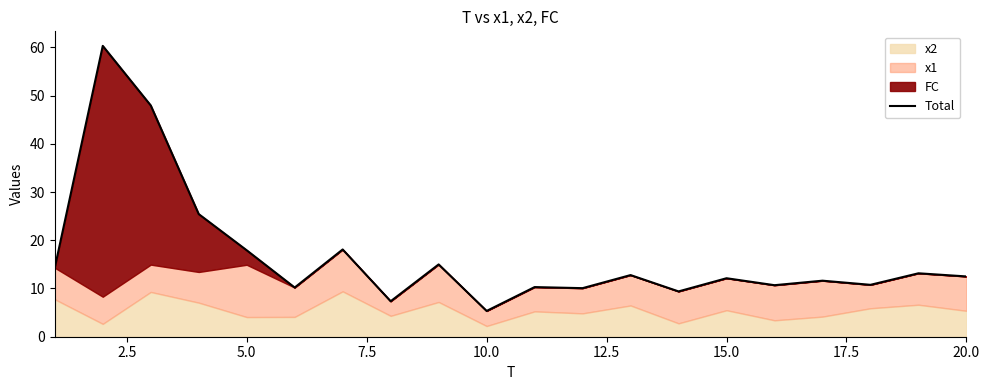

What is the minimum value shown in the chart?

5.3